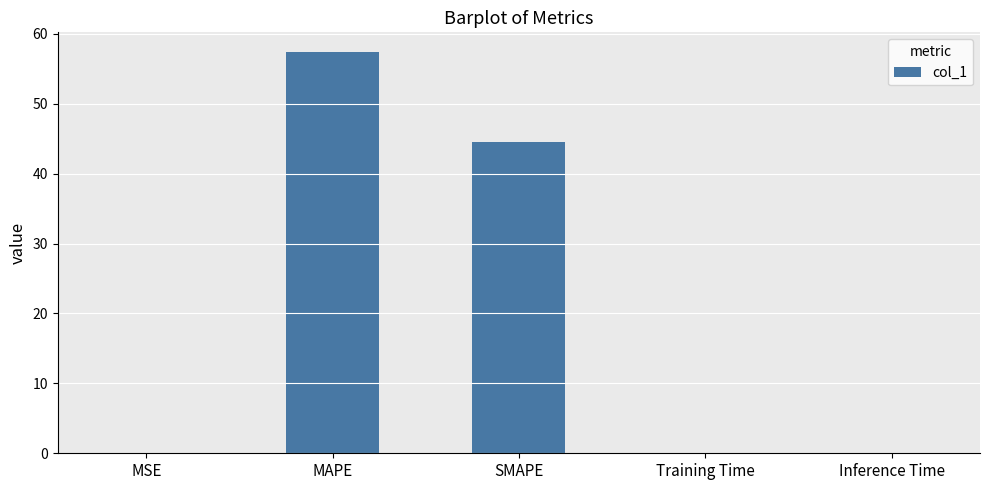

What is the change in value from SMAPE to Inference Time?

-44.5